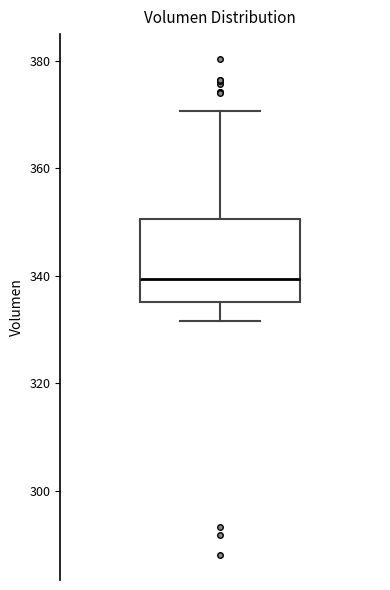

Read this box plot against the y-axis: the position of the median line, the range covered by the box, and the ends of both whiskers. The values are not printed on the chart, so give them approximately, as read against the axis.

median 340, box 336 to 350, whiskers 332 to 370